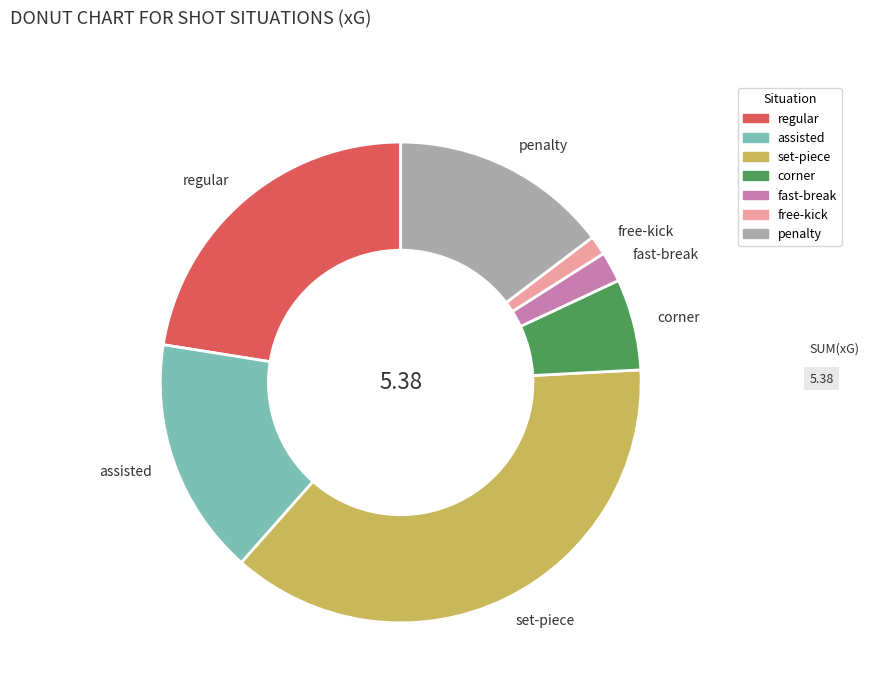

What is the smallest slice in the pie chart?

free-kick